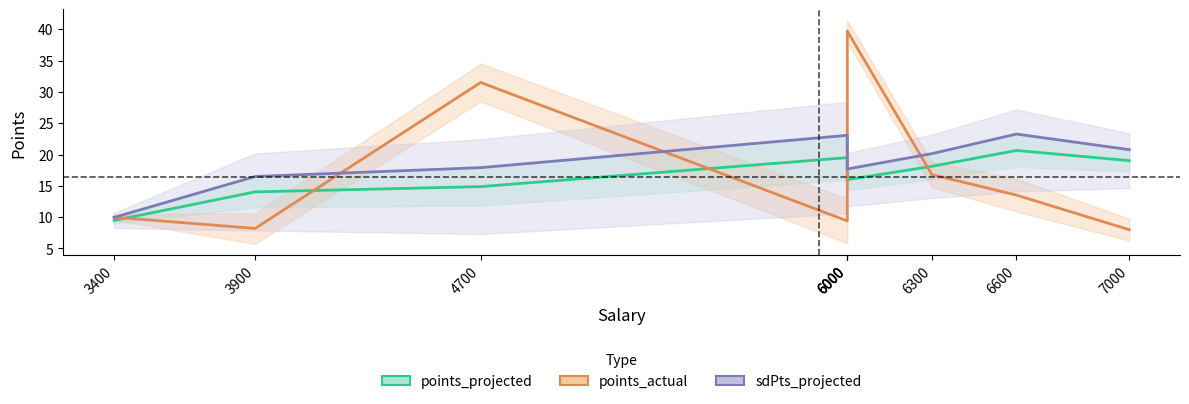

What value does the points_projected series have at 6000?

16.5